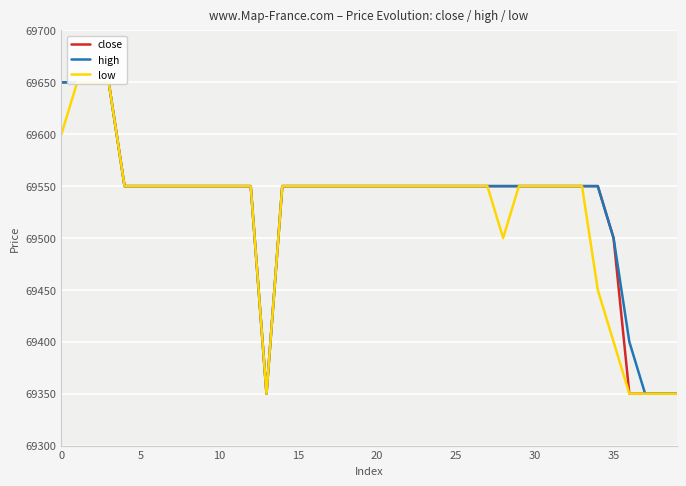

Read the low value at 18.

69550